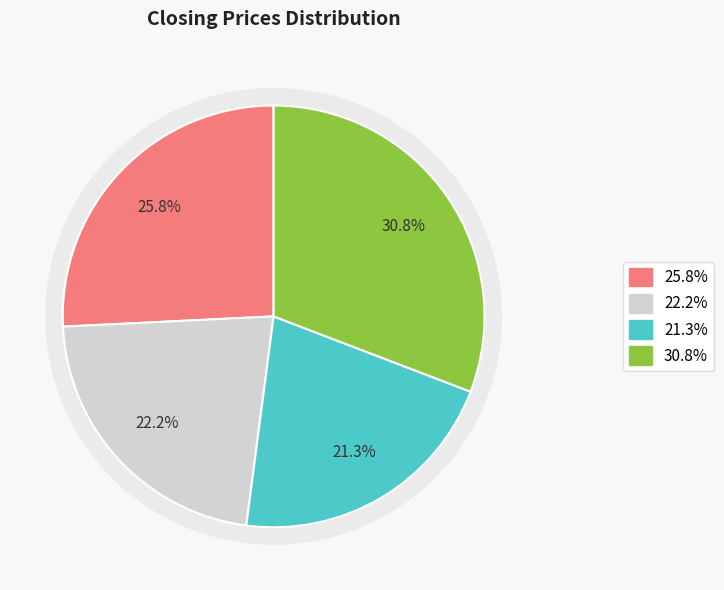

Is it true that 2023 is 1% of the pie?

False